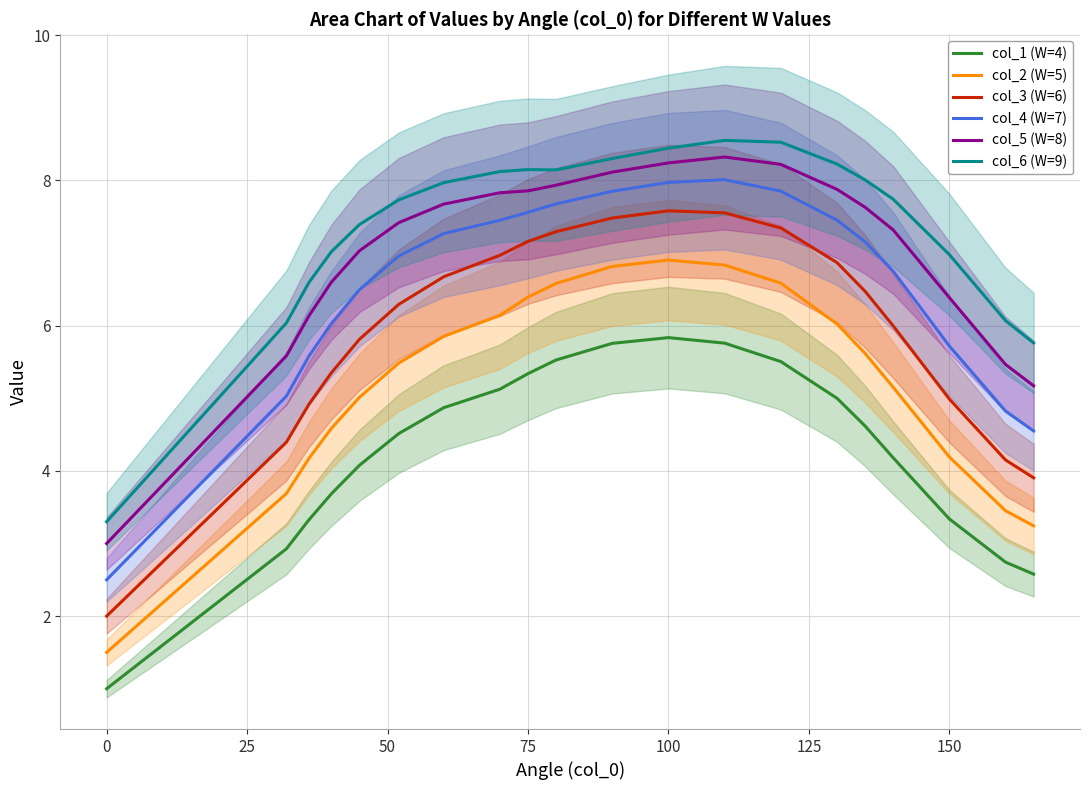

True or false: col_3 (W=6) and col_6 (W=9) intersect in this chart.

False